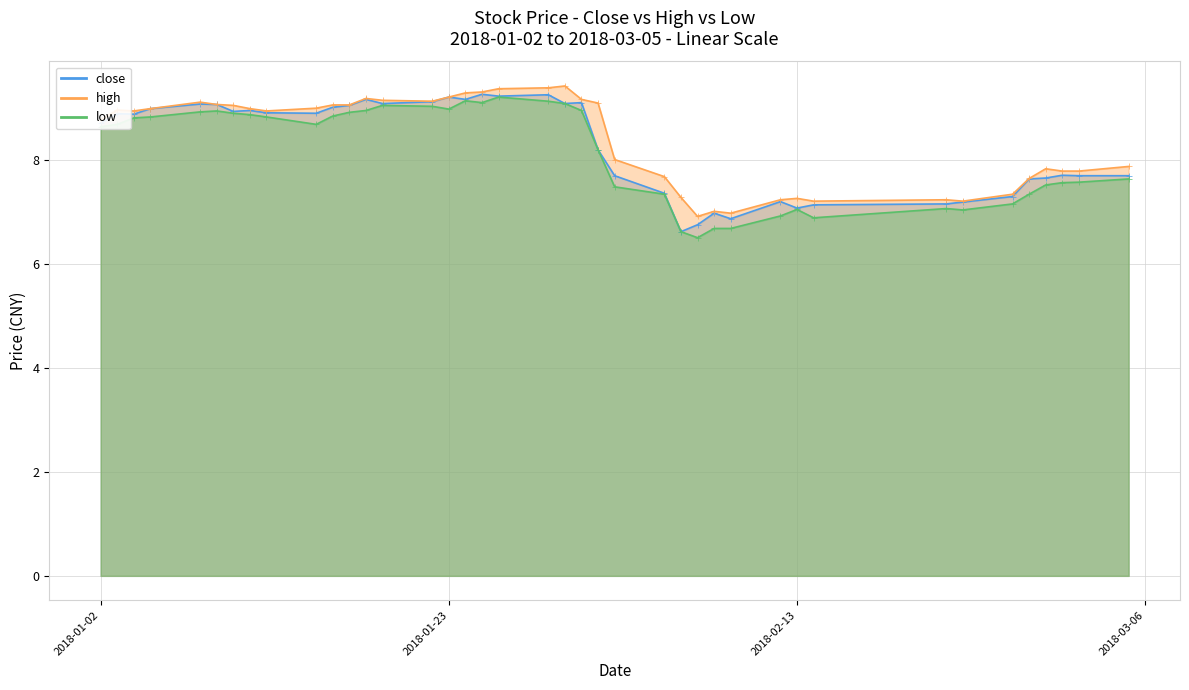

How many interior local valleys does the low series have?

6